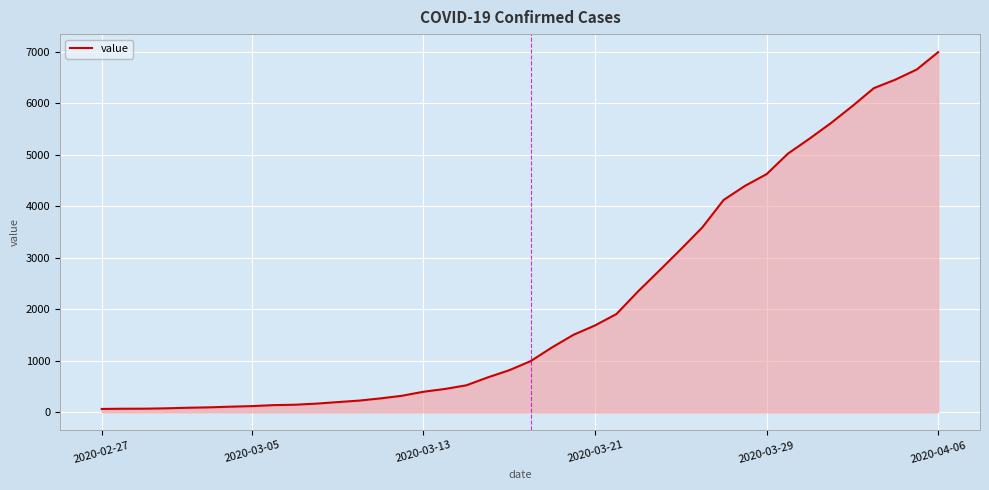

What is the difference between the maximum and minimum values?

6931